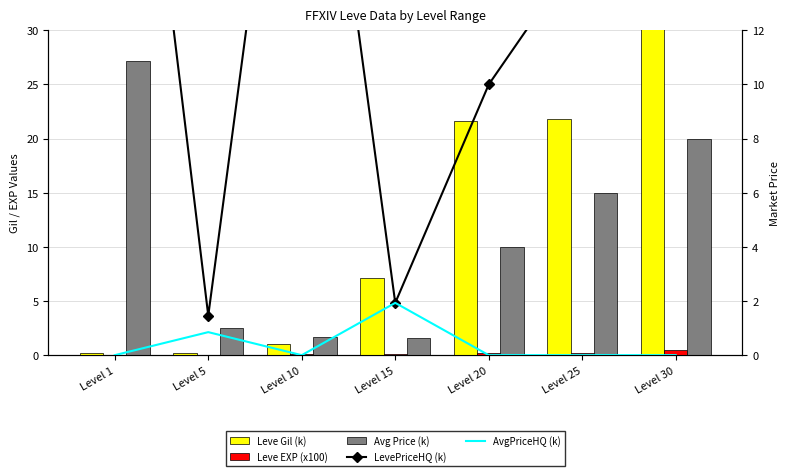

List the labels in order of Leve Gil (k) value, largest first.

Level 30, Level 25, Level 20, Level 15, Level 10, Level 5, Level 1